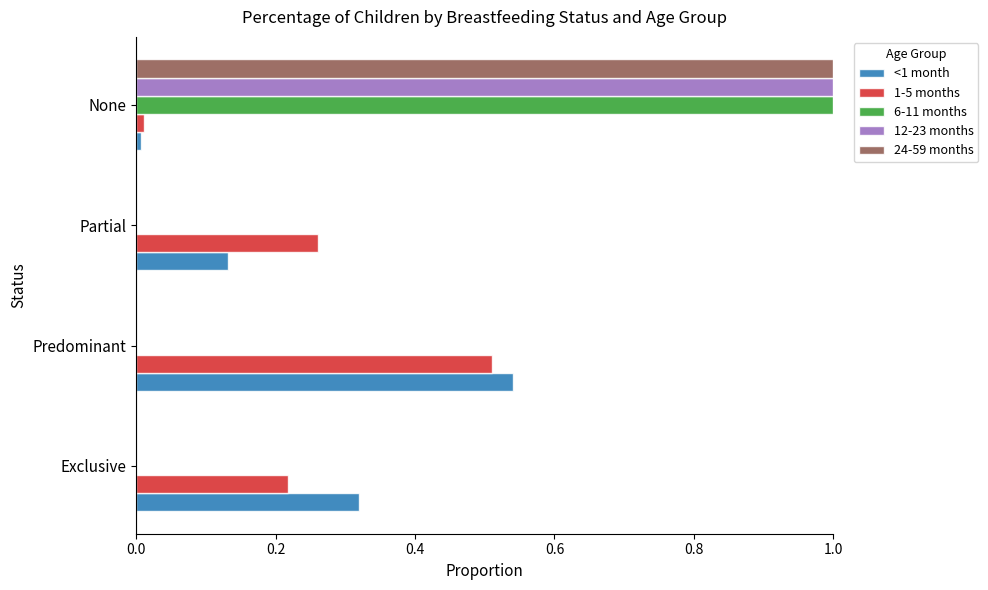

Where is 1-5 months nearest to the value 0?

None